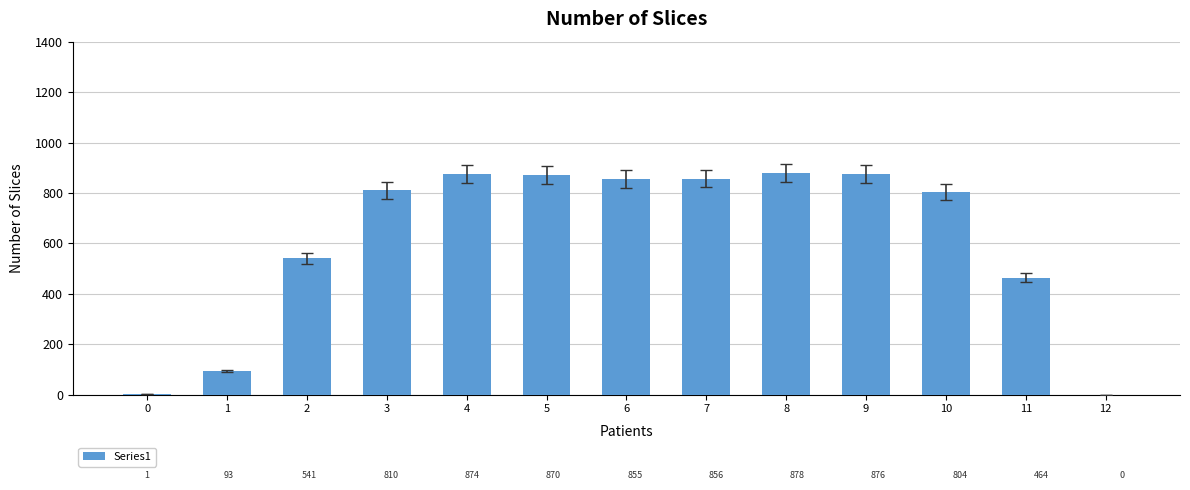

How many values are above zero?

12